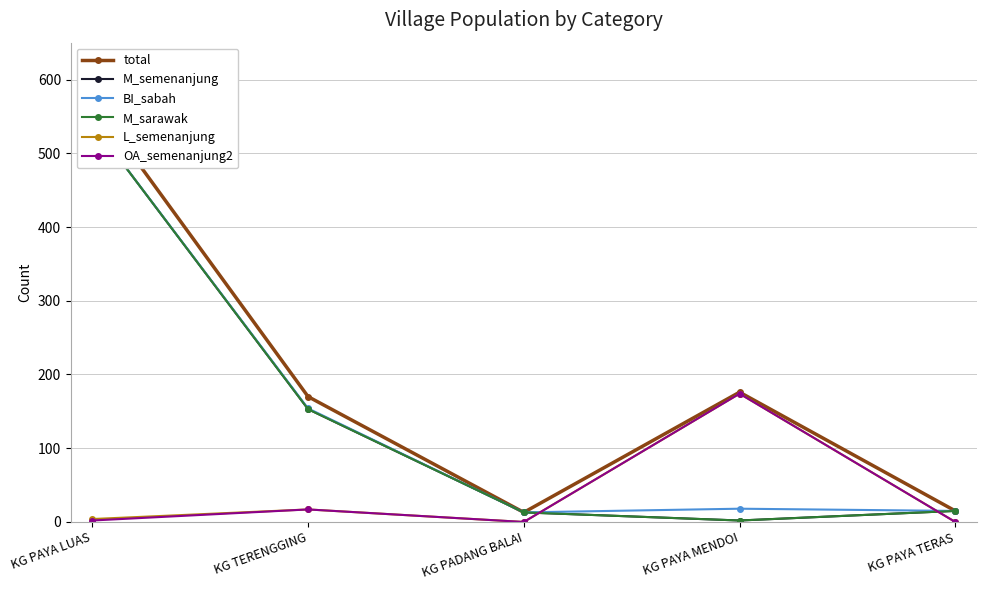

What is the total value across all series at KG PAYA LUAS?

2201